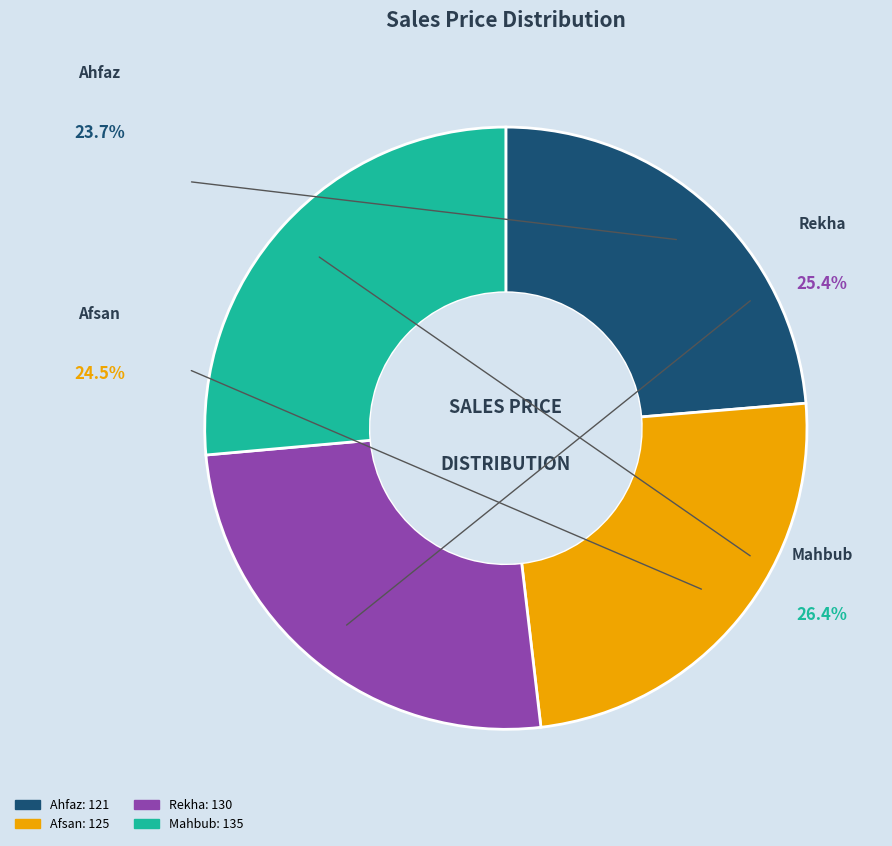

Combined, what portion of the pie is Afsan and Mahbub?

50.9%